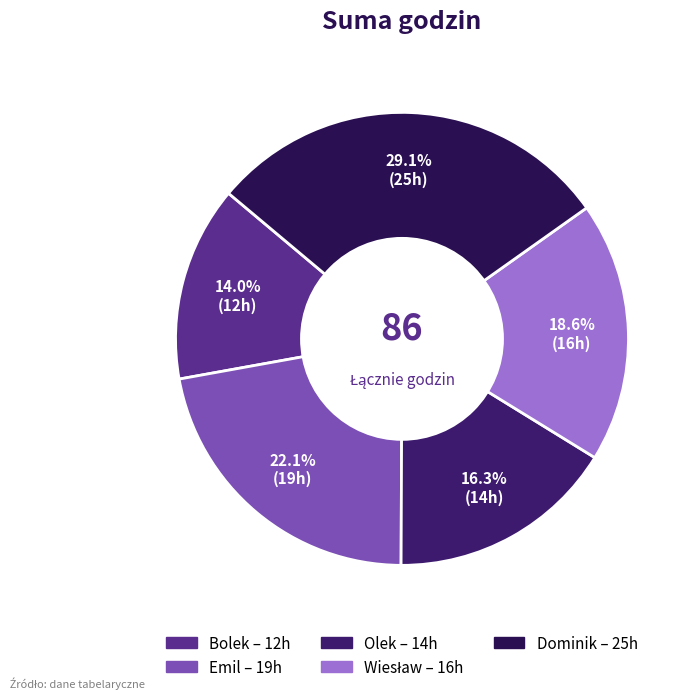

Between Bolek and Dominik, which is larger?

Dominik